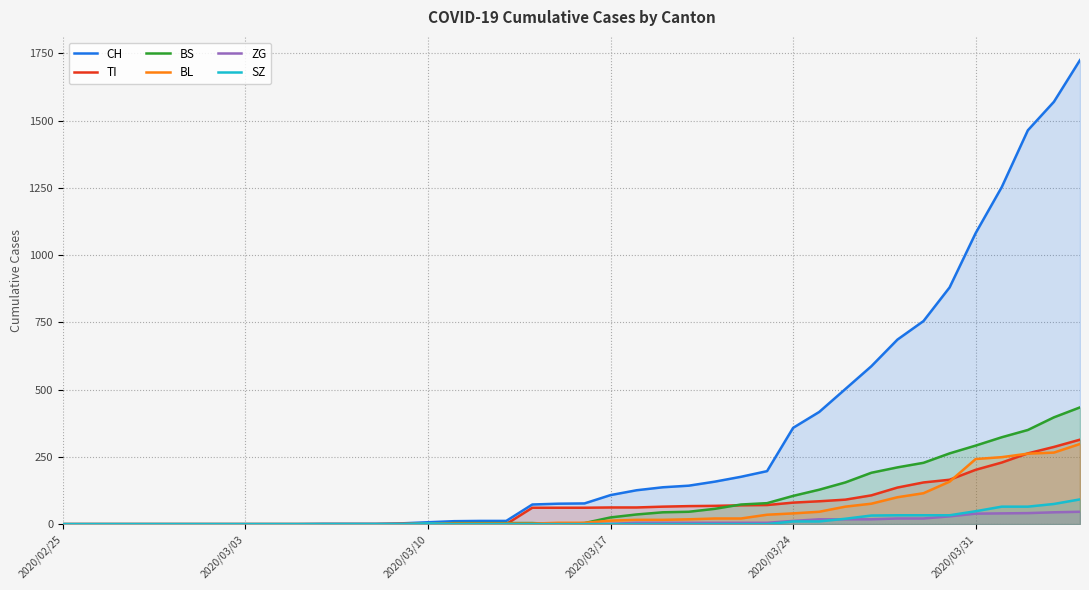

Which series has the widest spread of values?

CH